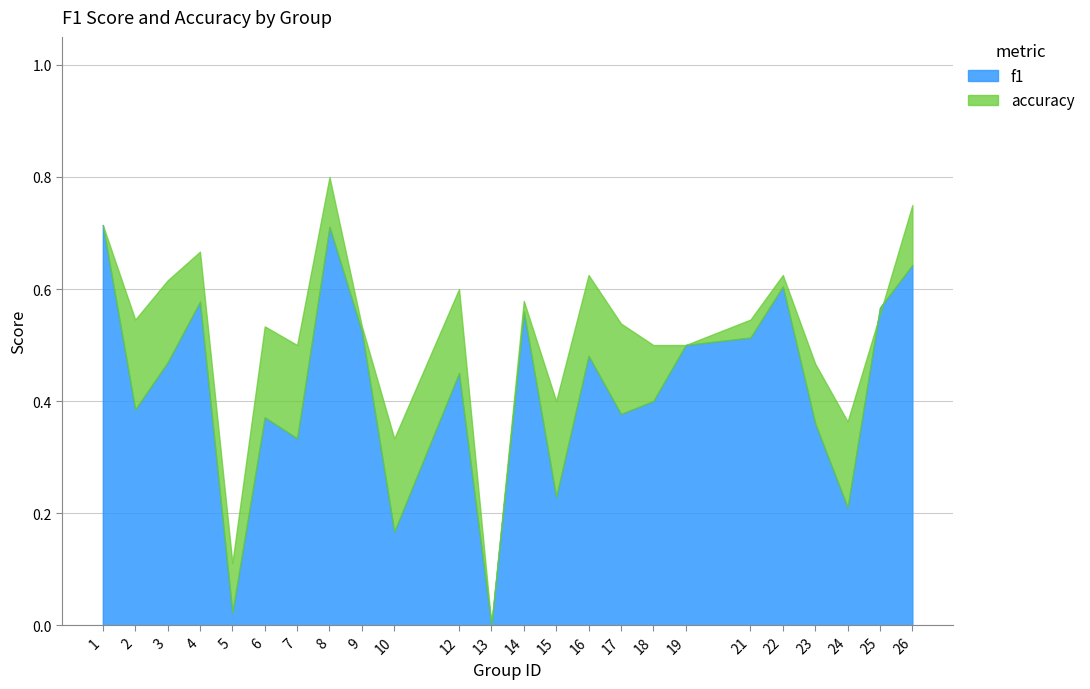

What is the greatest value displayed?

0.8